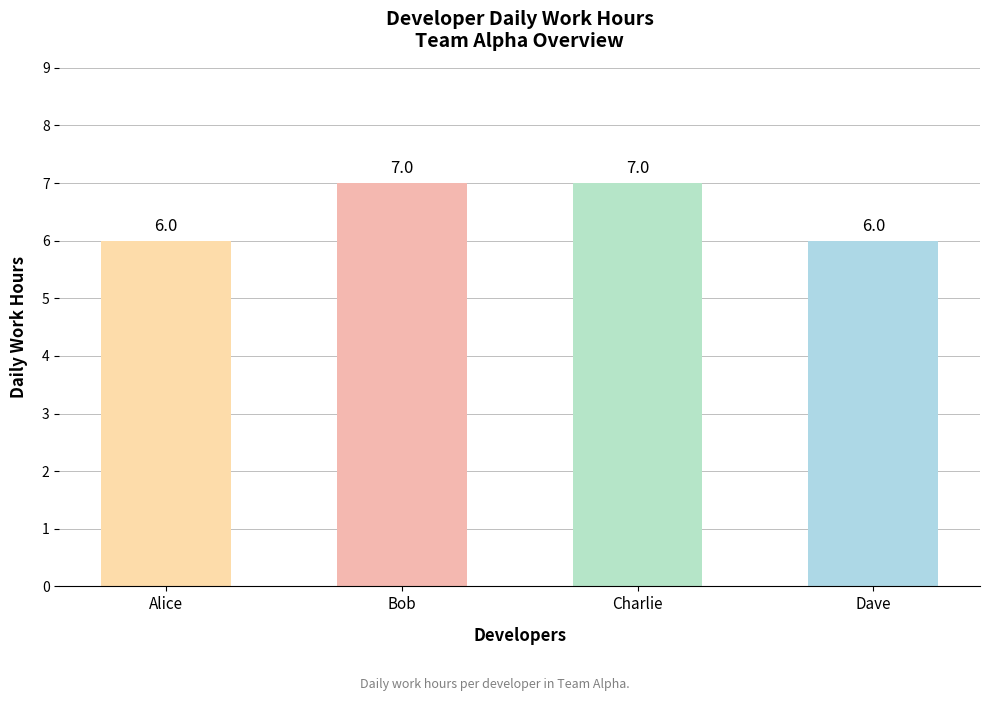

What is the change in value from Alice to Bob?

+1